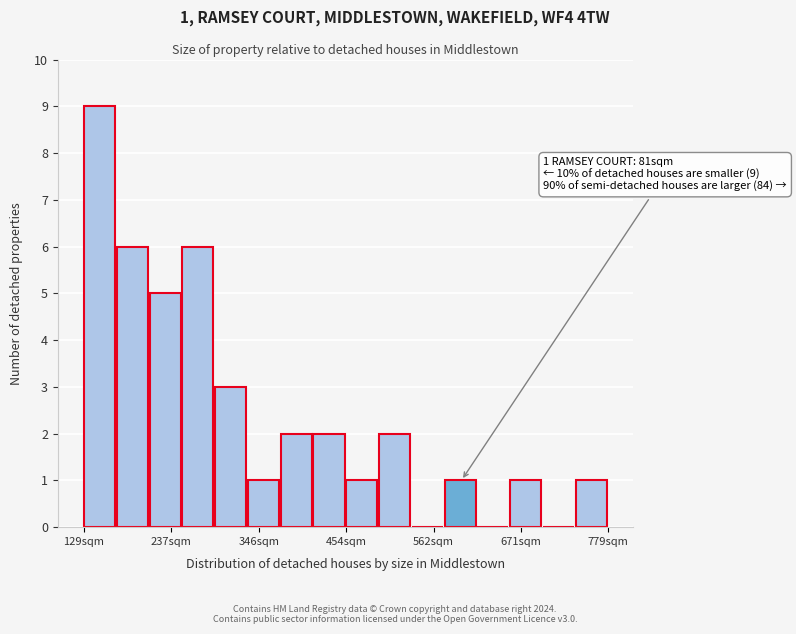

Read against the x-axis, roughly where is the centre of the tallest bar?

140